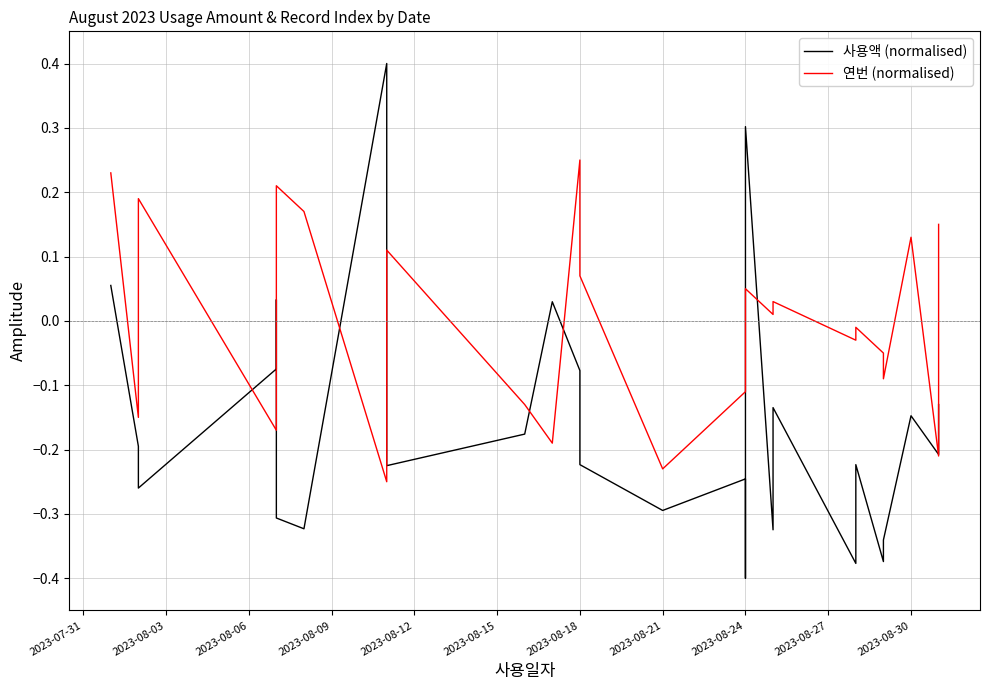

What are all the series names shown in the legend?

사용액 (normalised), 연번 (normalised)